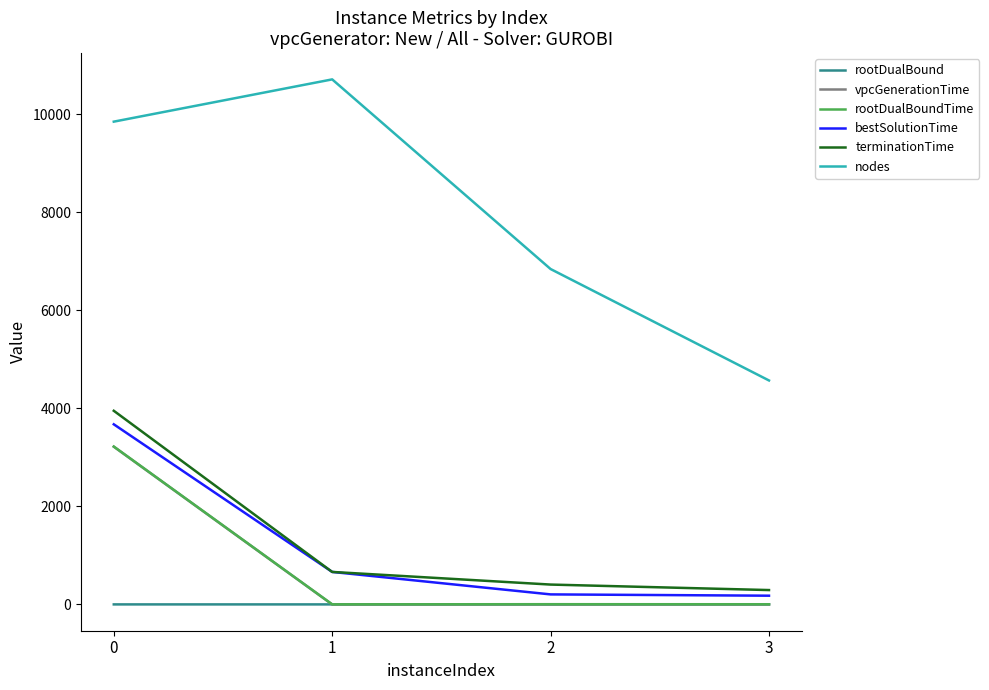

At how many categories does at least one series exceed 4915?

3